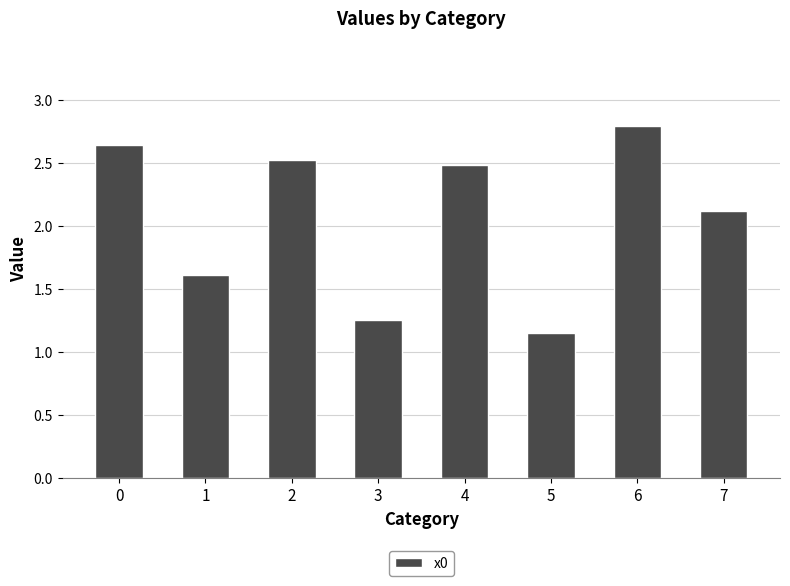

True or false: the data shows 4.2 at 6.

False